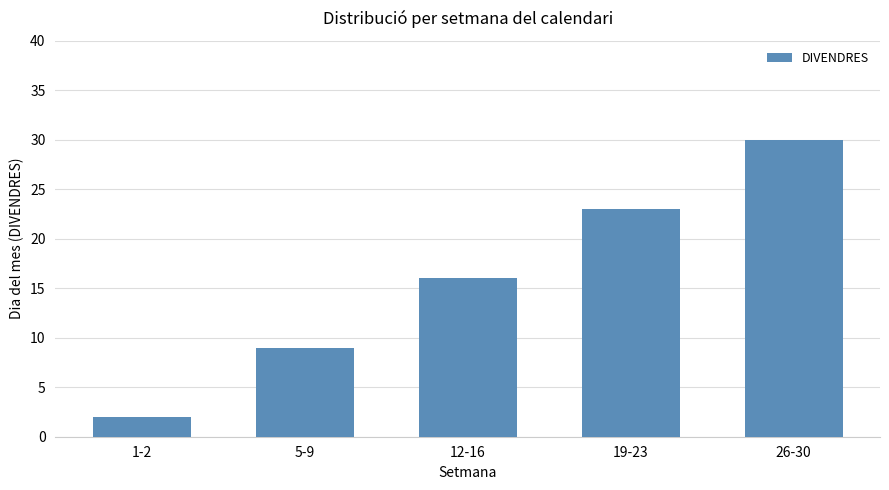

List the labels in order of value, smallest first.

1-2, 5-9, 12-16, 19-23, 26-30